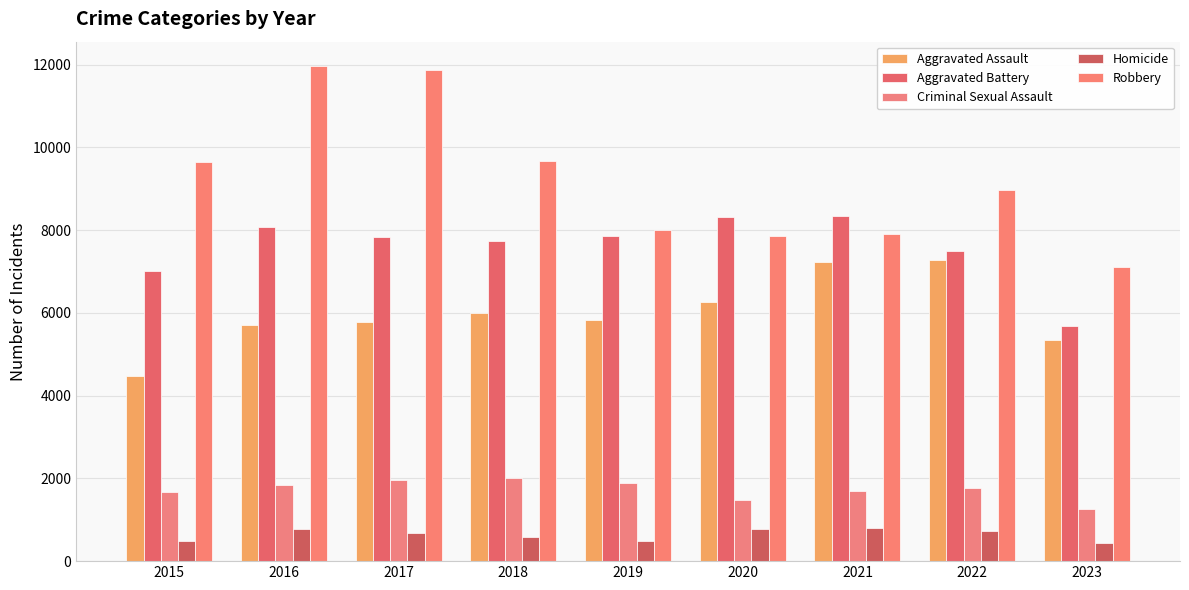

Which category has the highest value in the Aggravated Assault series?

2022